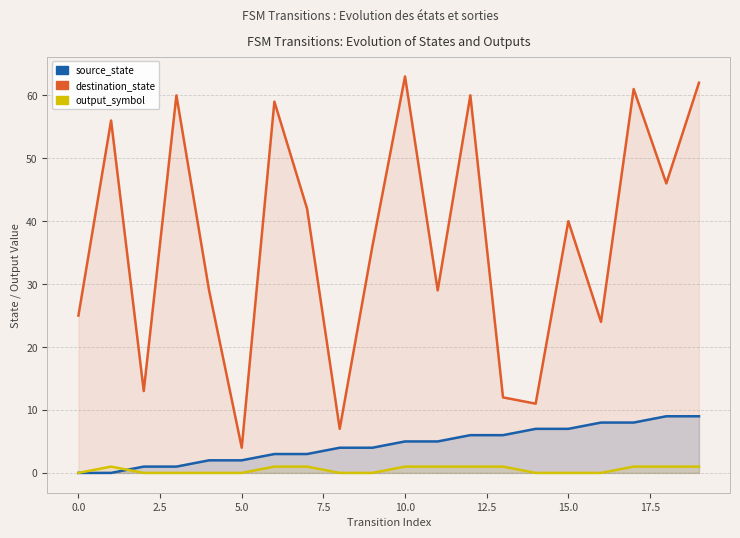

How many distinct data groups are displayed?

3